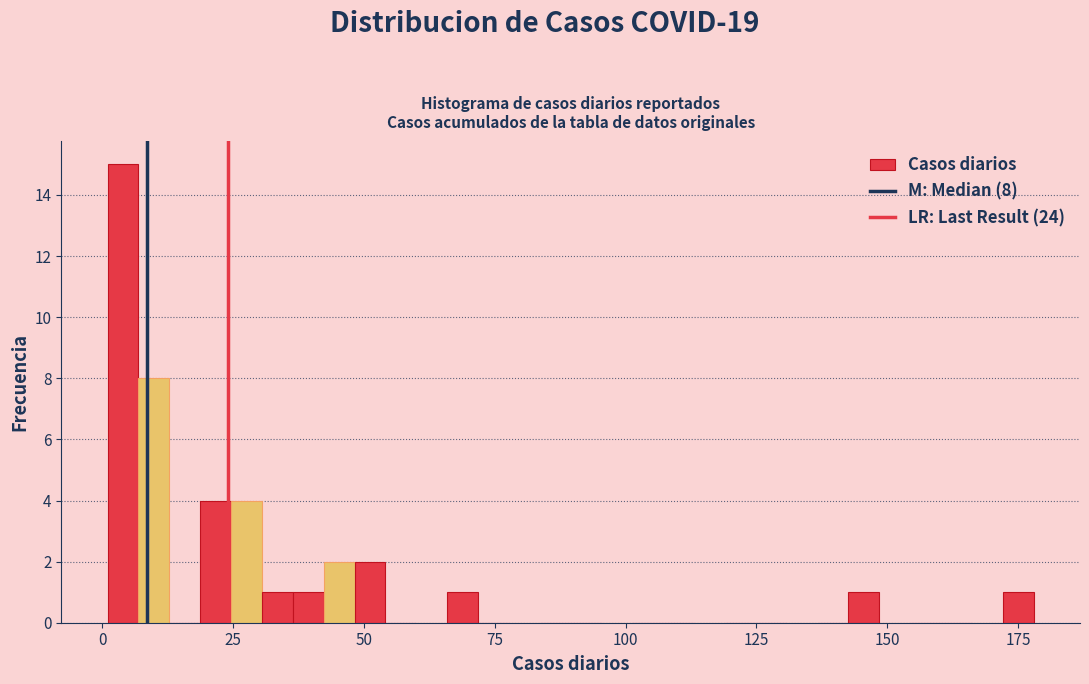

Read against the x-axis, roughly where is the centre of the tallest bar?

5